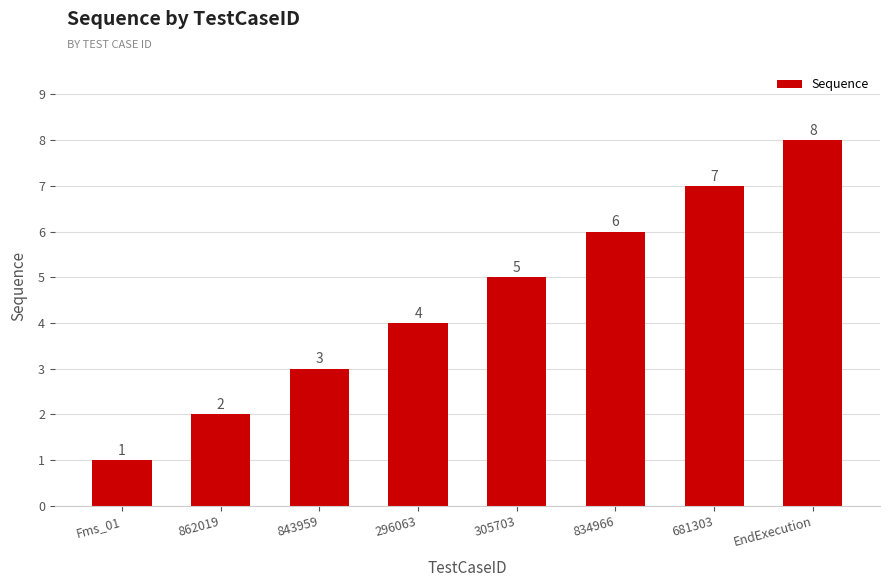

What is the ratio of the value at 305703 to the value at 681303?

0.7